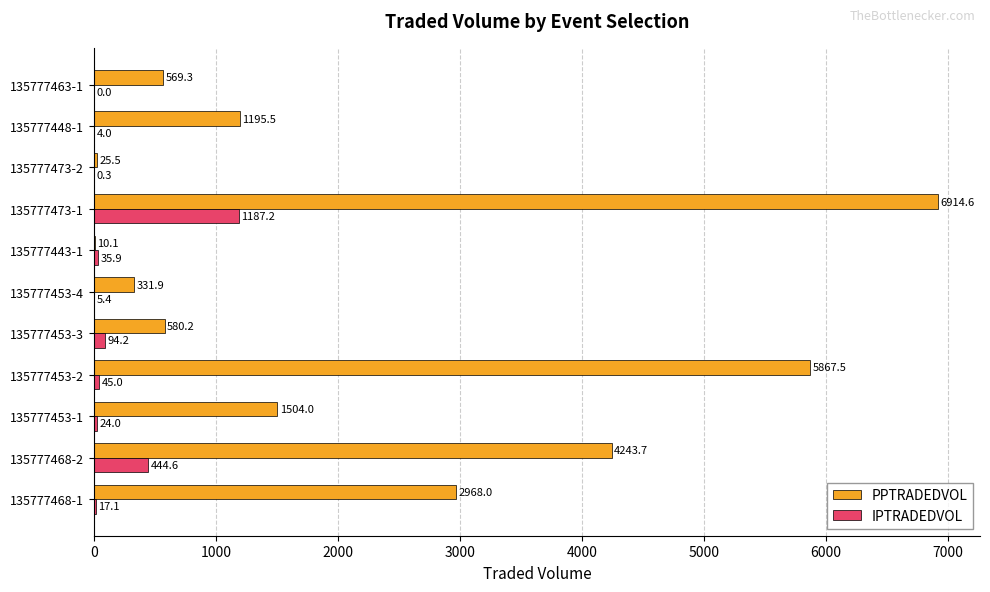

What is the highest value of the IPTRADEDVOL series?

1187.2